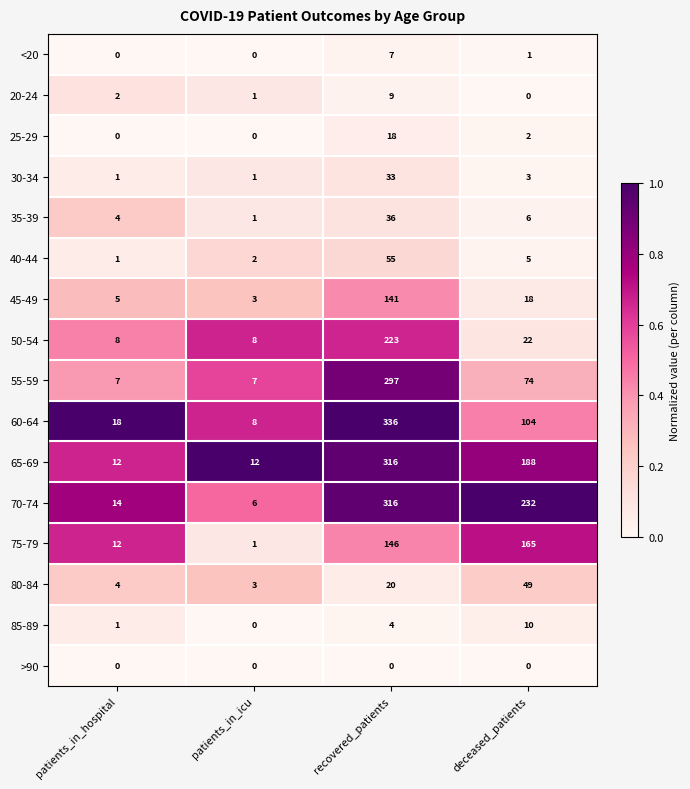

What is the difference between the highest and lowest values at patients_in_hospital?

18